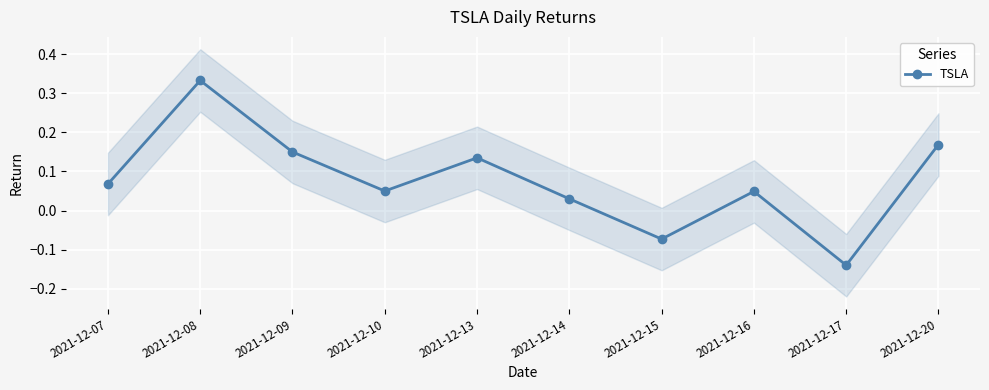

What is the maximum value shown in the chart?

0.3